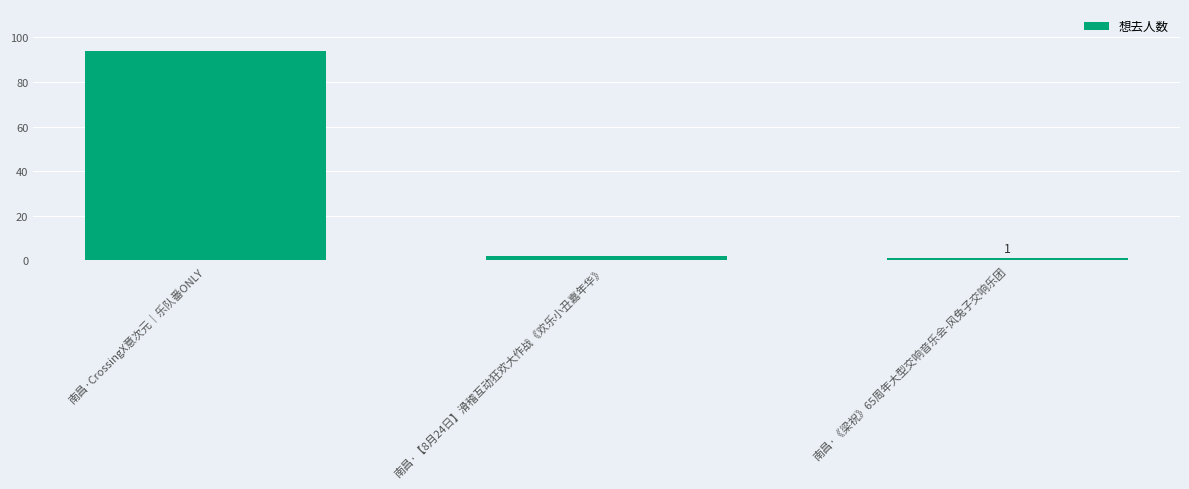

Rank the categories by value from highest to lowest.

南昌·CrossingX意次元｜乐队番ONLY, 南昌·【8月24日】滑稽互动狂欢大作战《欢乐小丑嘉年华》, 南昌·《梁祝》65周年大型交响音乐会-风兔子交响乐团